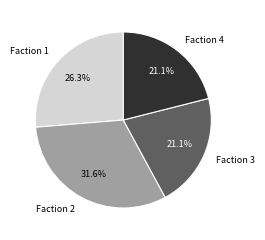

Is there a majority slice in this chart?

No